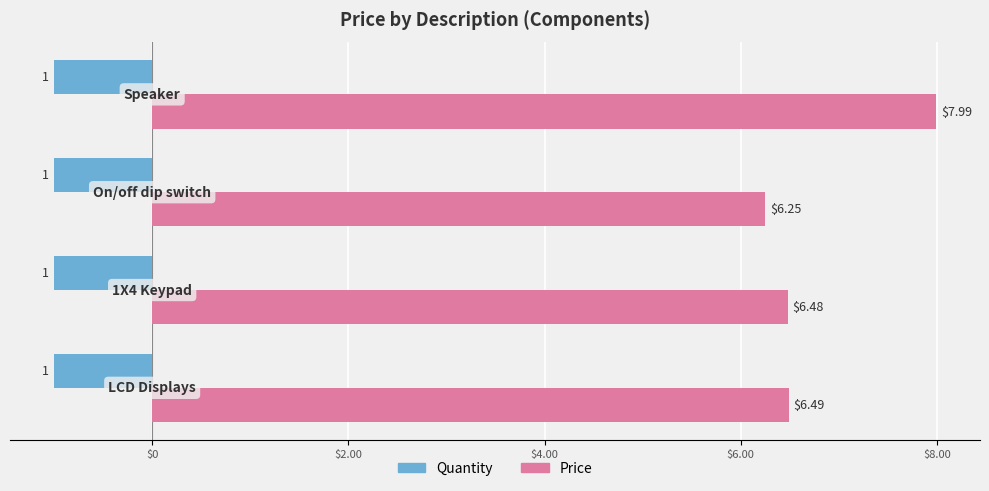

Which series has the largest range (max minus min)?

Price